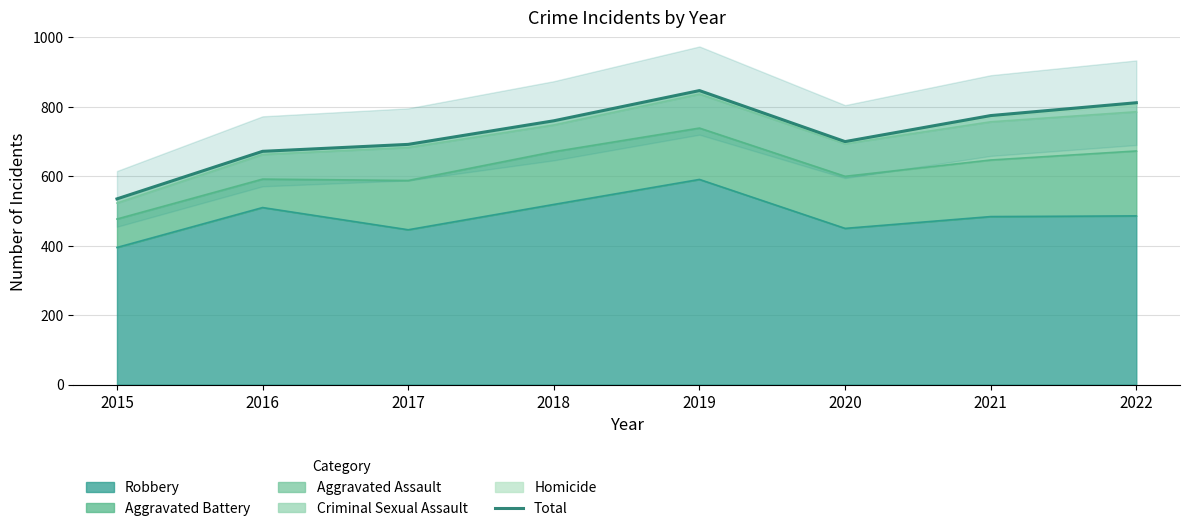

What is the change in value from 2018 to 2020?

-60